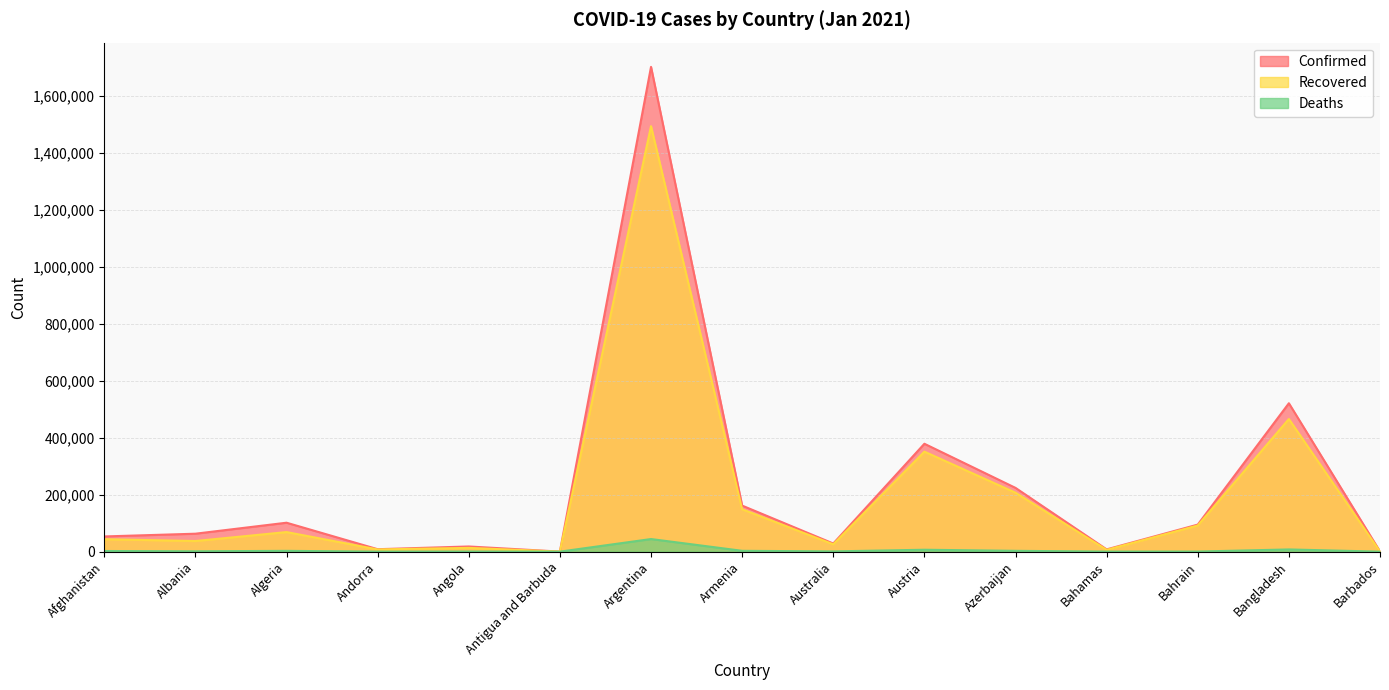

Does the chart display data point markers on the line(s)?

No